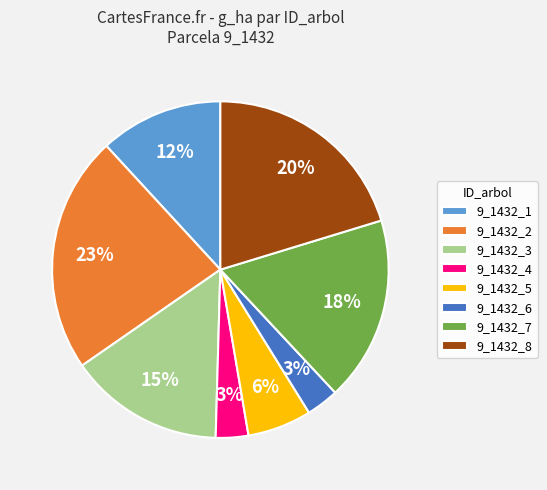

What percentage is the 9_1432_7 slice, to the nearest percent?

18%